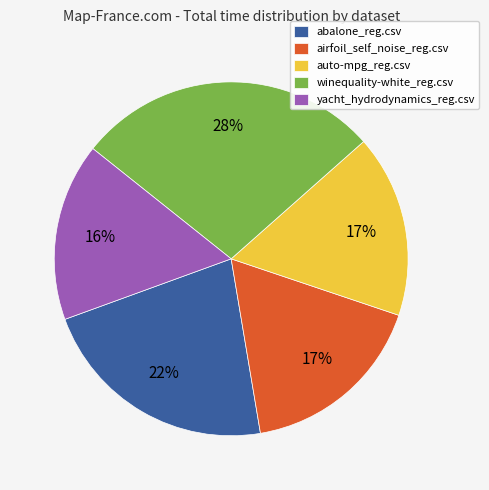

Between yacht_hydrodynamics_reg.csv and winequality-white_reg.csv, which is larger?

winequality-white_reg.csv